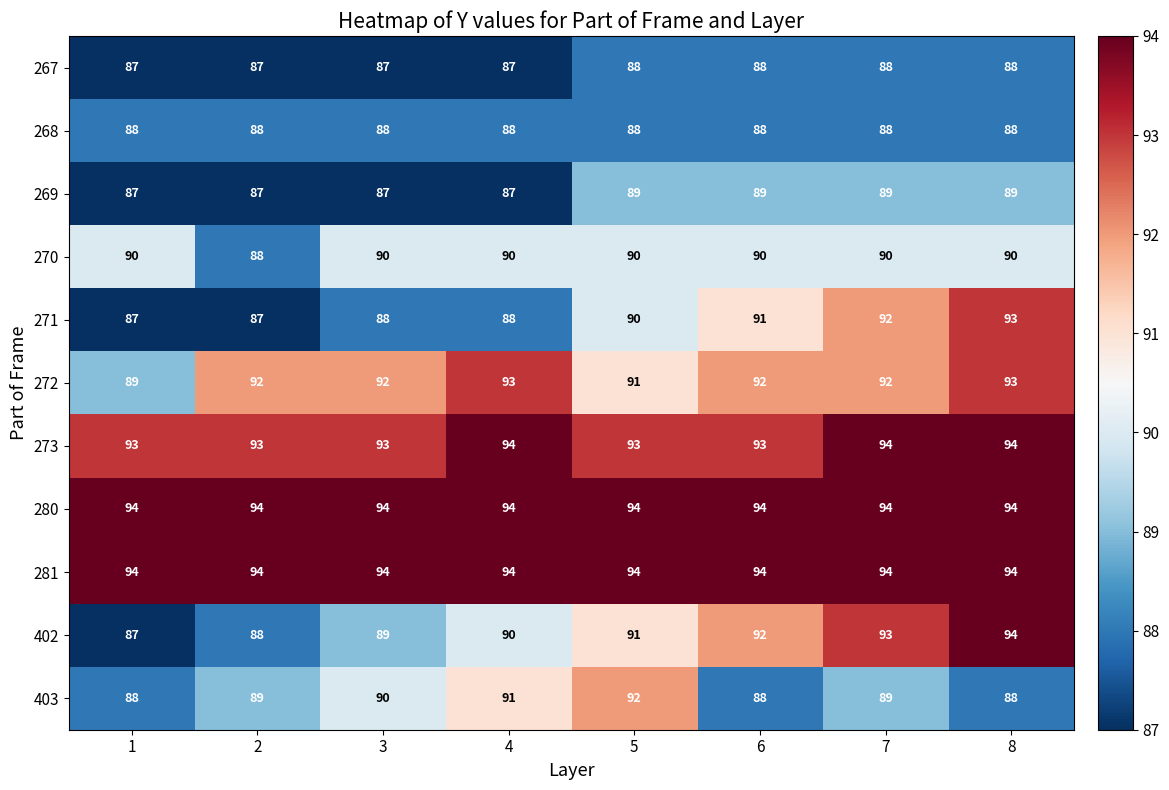

Is it true that 270 equals 90 at 6?

True